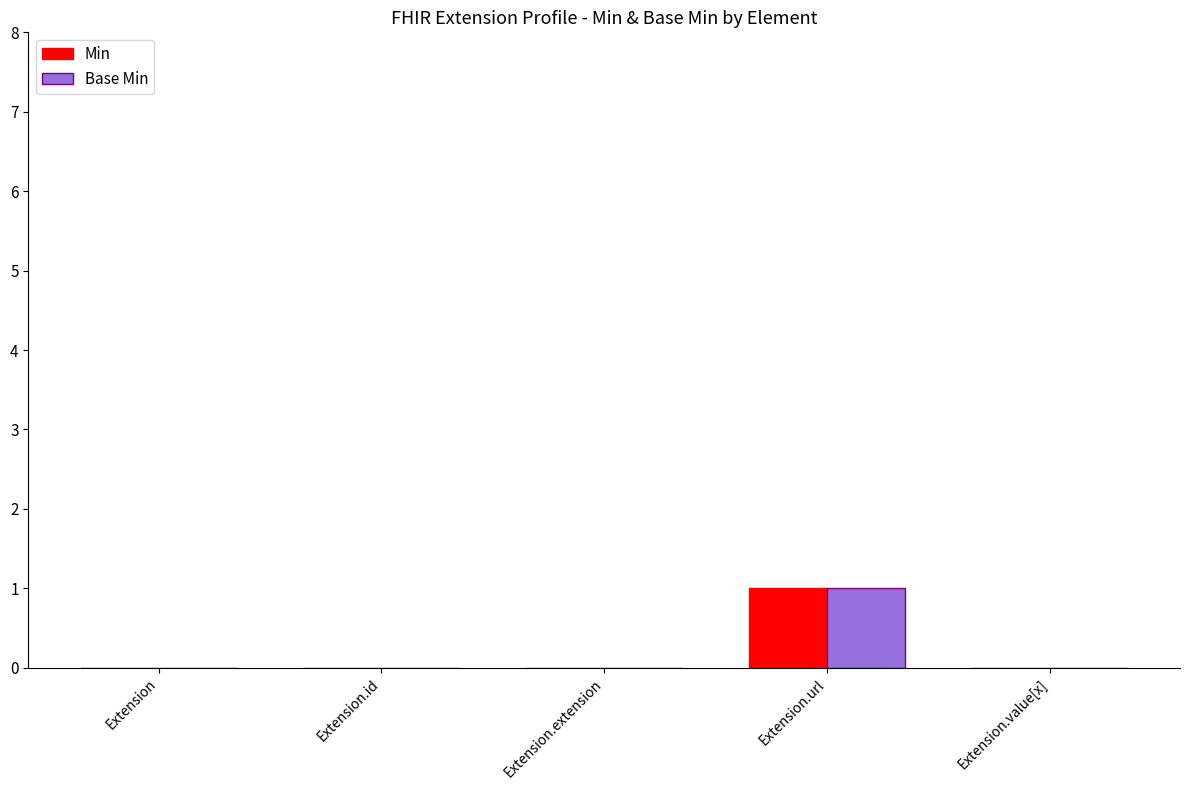

At which category is the sum across all series the highest?

Extension.url